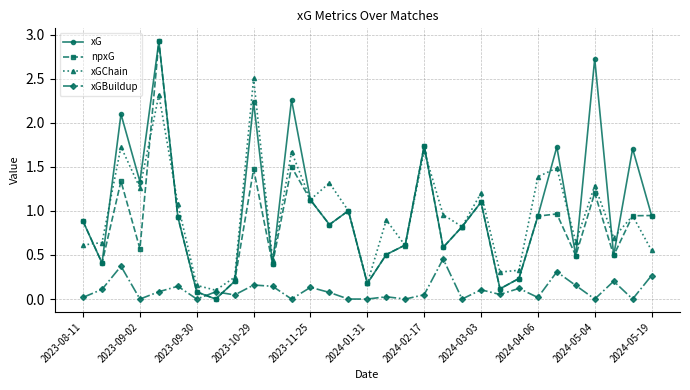

True or false: xG and xGBuildup cross at least once.

True